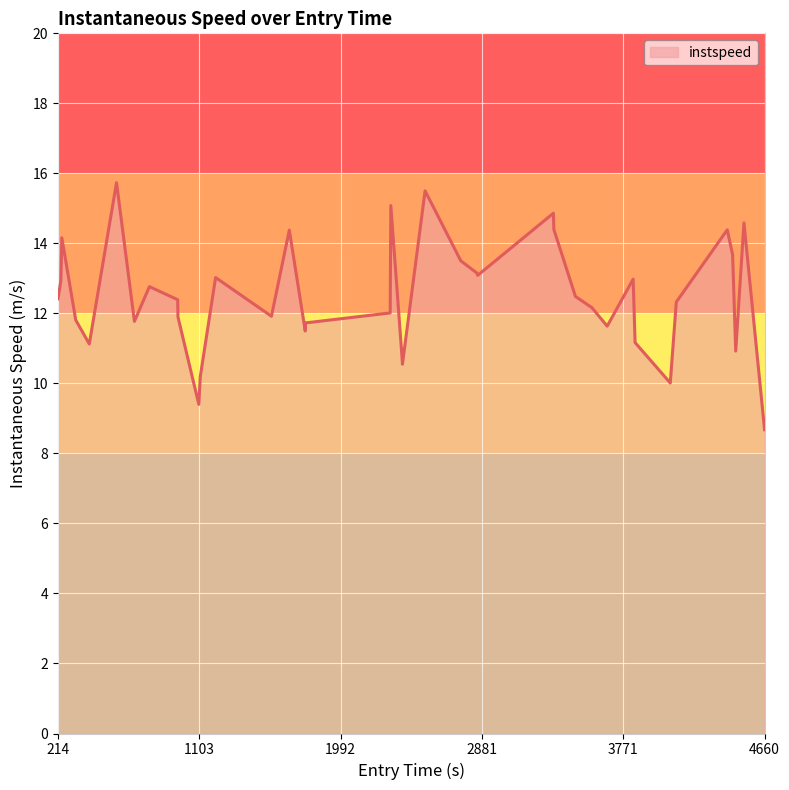

What is the maximum value shown in the chart?

15.7